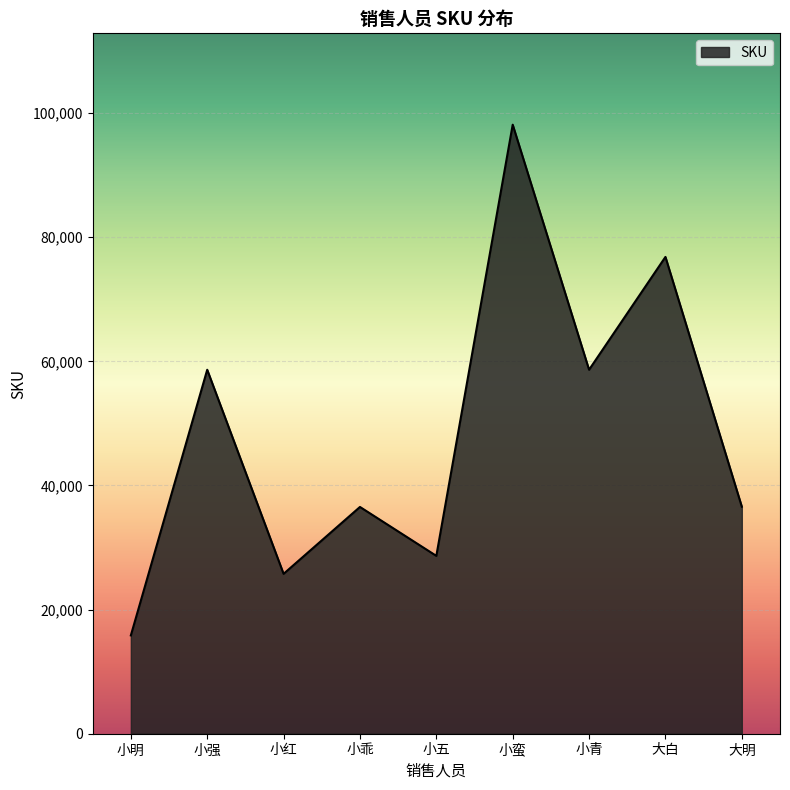

How many lines are shown in the chart?

1